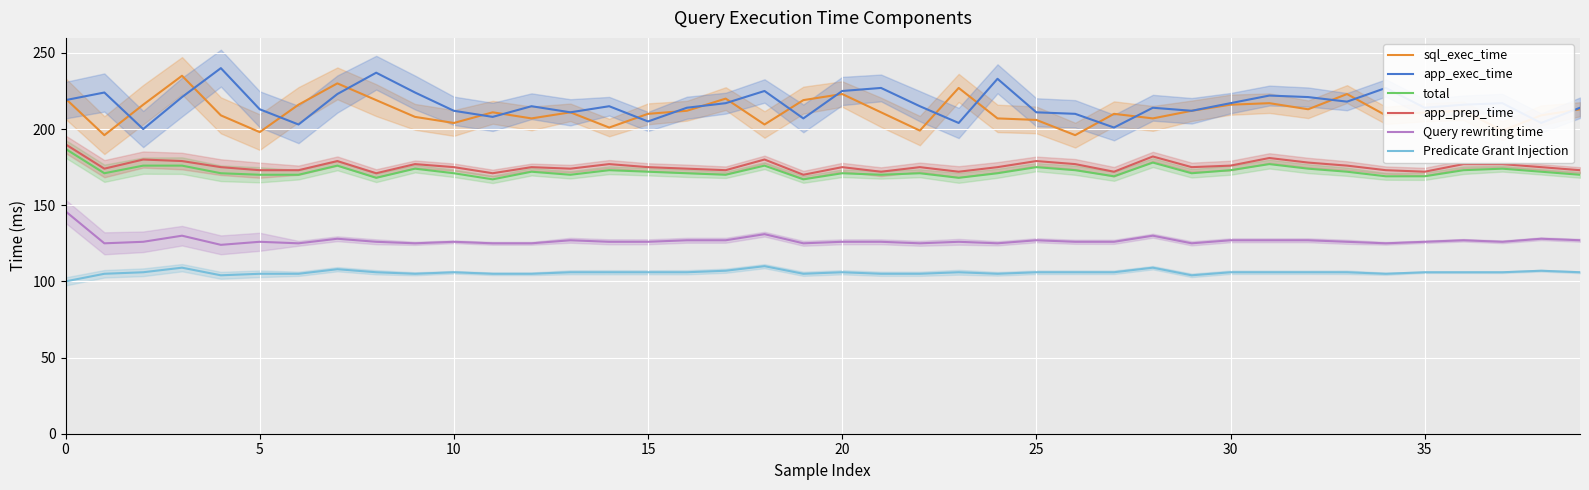

True or false: app_prep_time and Query rewriting time cross at least once.

False